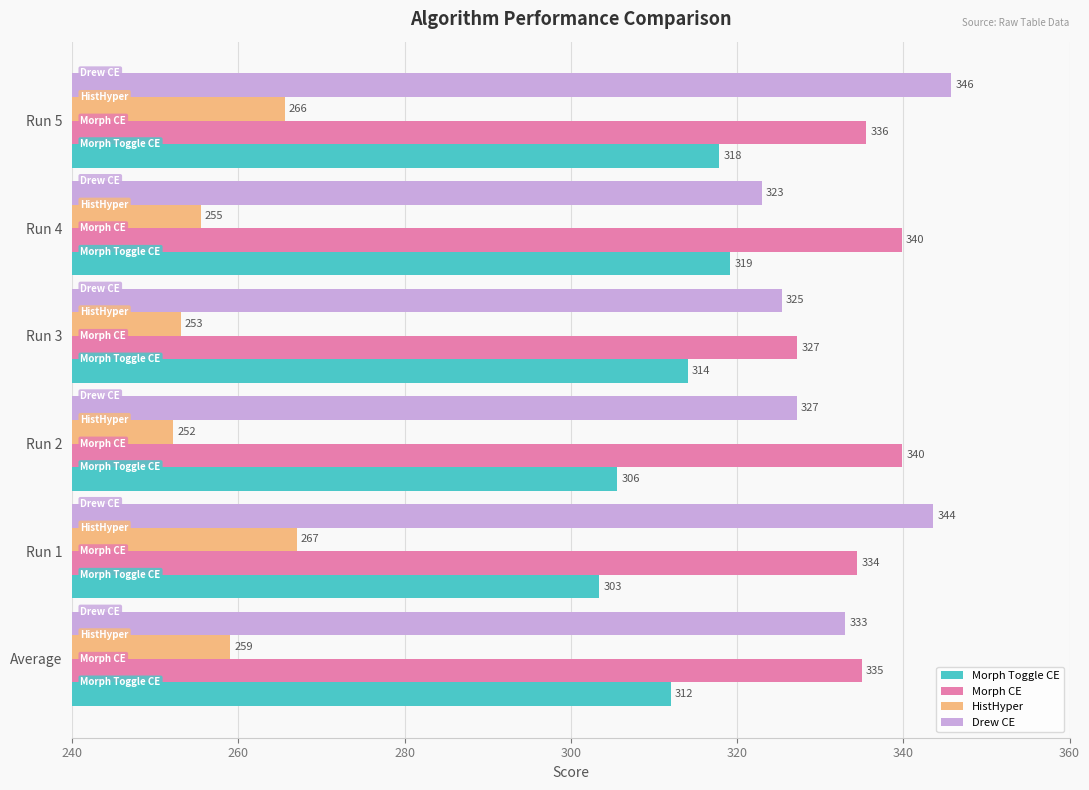

What is the average value of the Morph CE series?

335.3